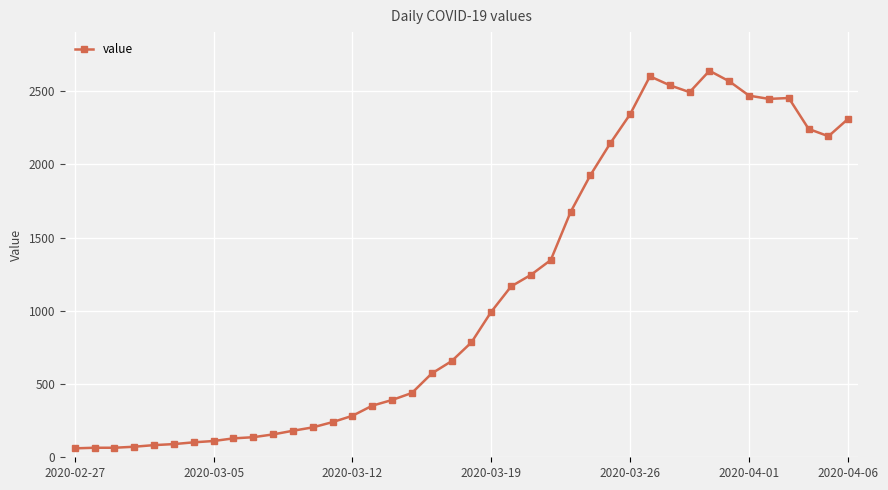

How many lines are shown in the chart?

1